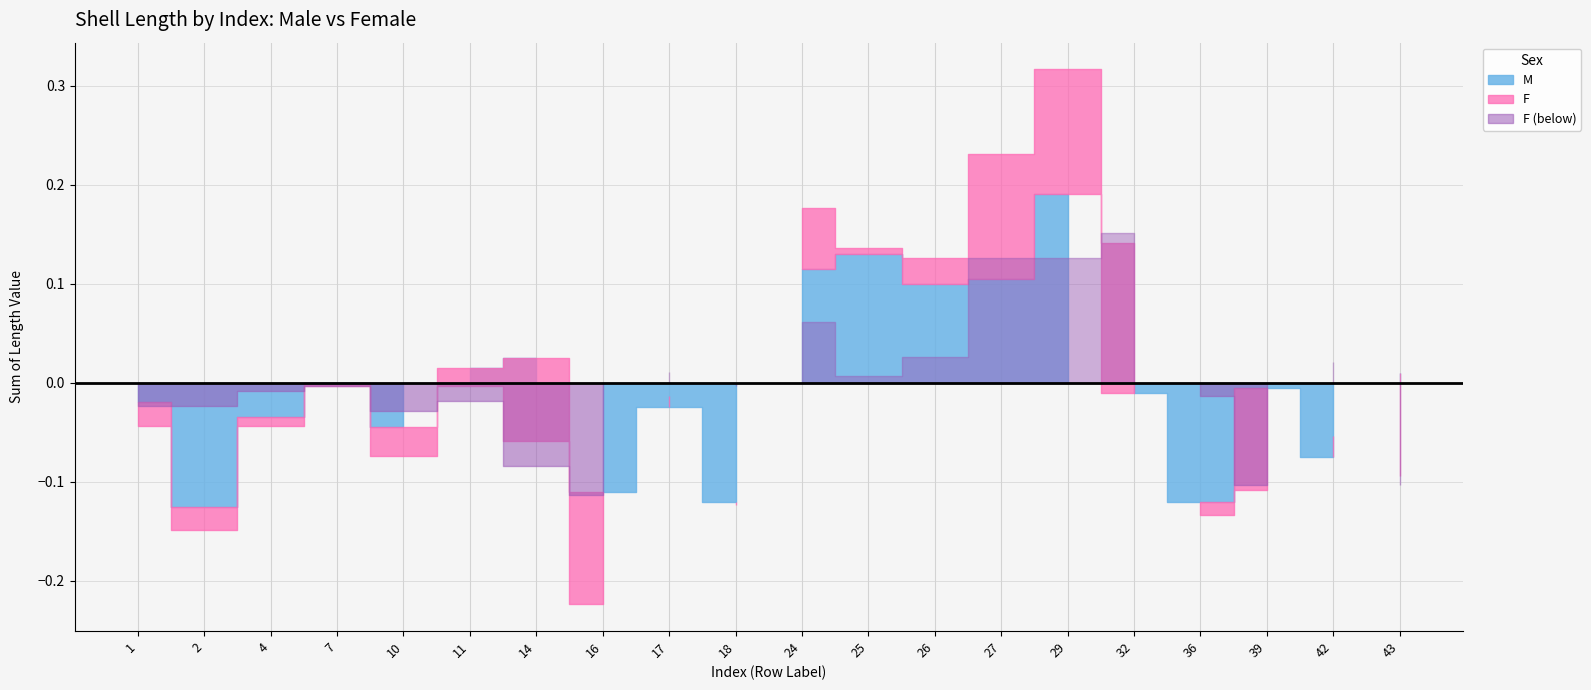

How many times do M and F cross each other?

7